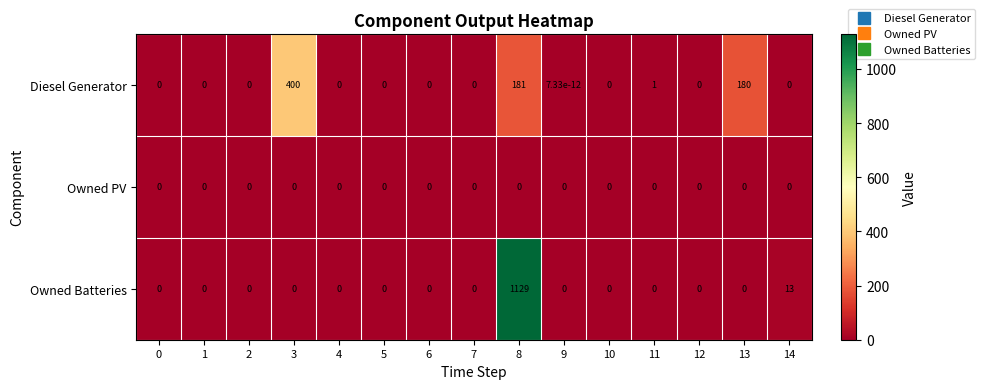

Rank the series by their maximum value, from highest to lowest.

Owned Batteries, Diesel Generator, Owned PV